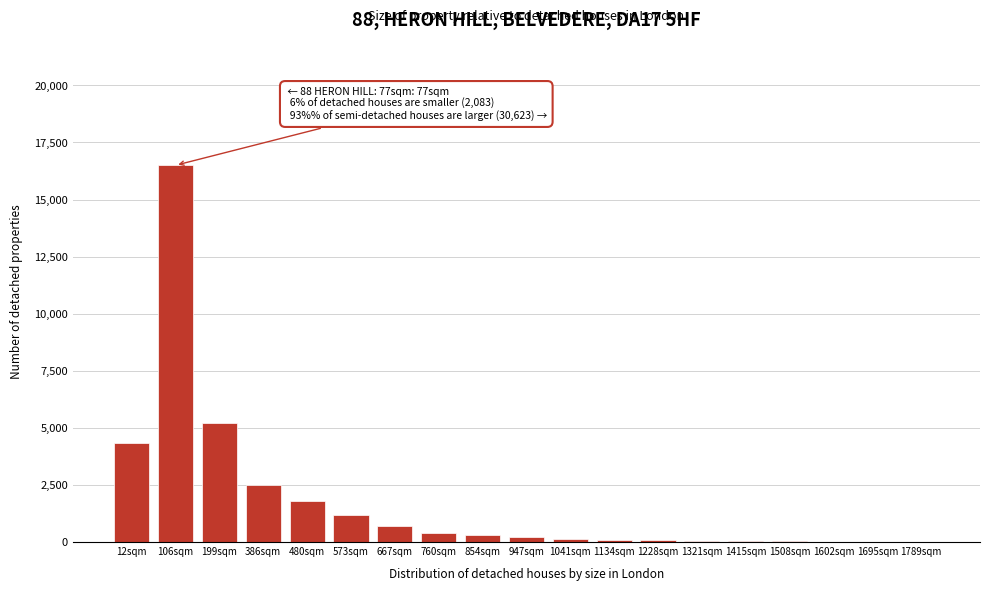

At which category does the chart reach its peak across all series?

106sqm